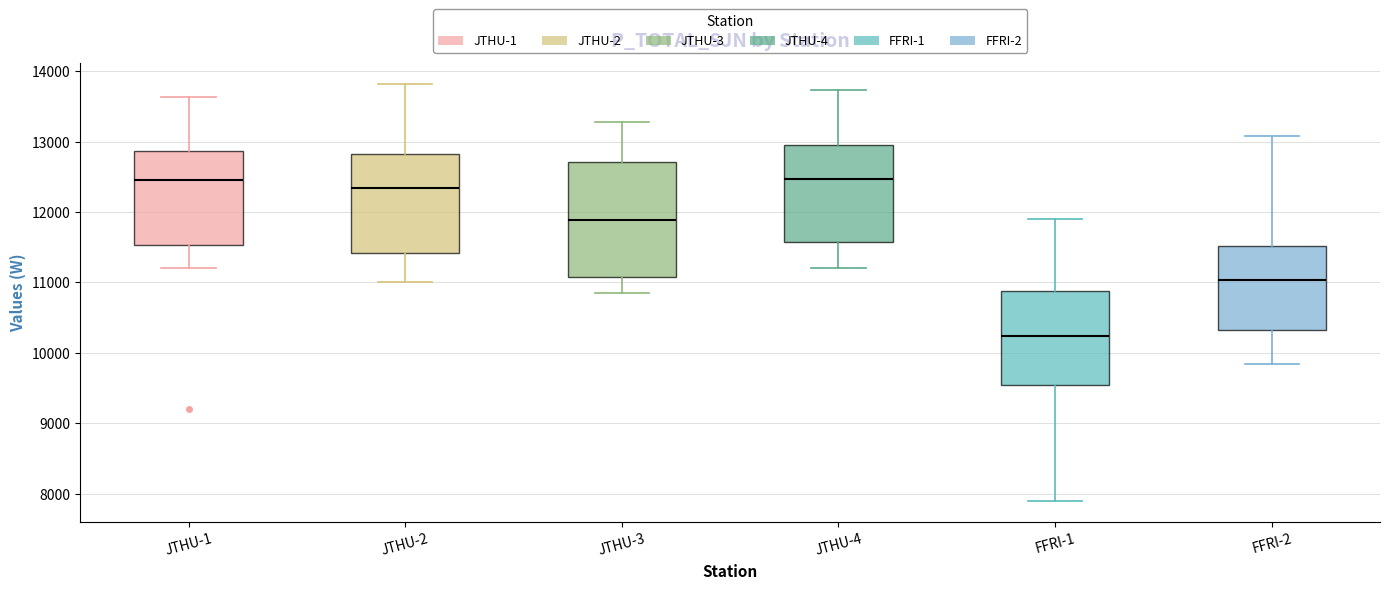

Comparing the boxes themselves (not the whiskers), which one is the tallest?

JTHU-3